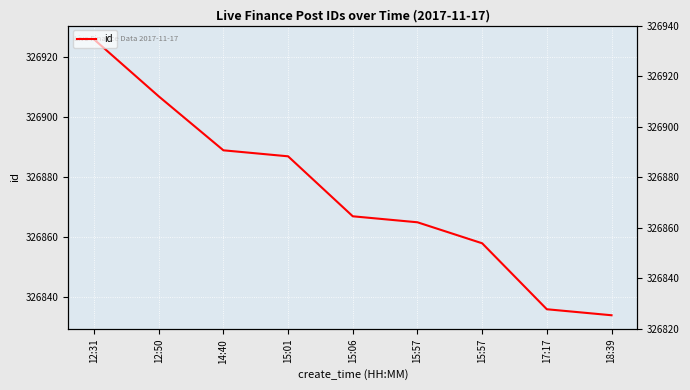

The value at 17:17 is 326836. True or false?

True